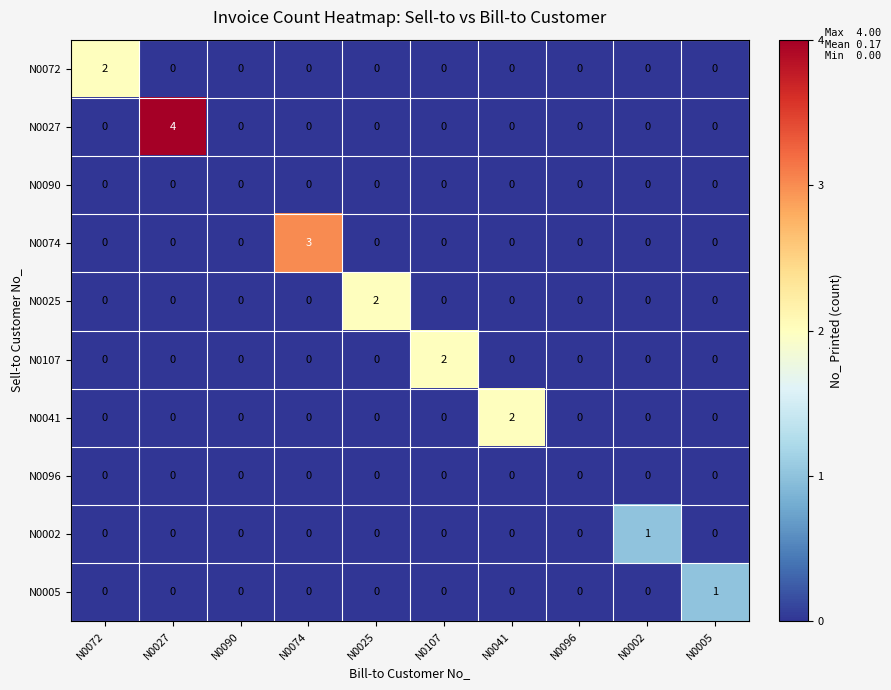

How many N0002 values are between 0 and 1?

10